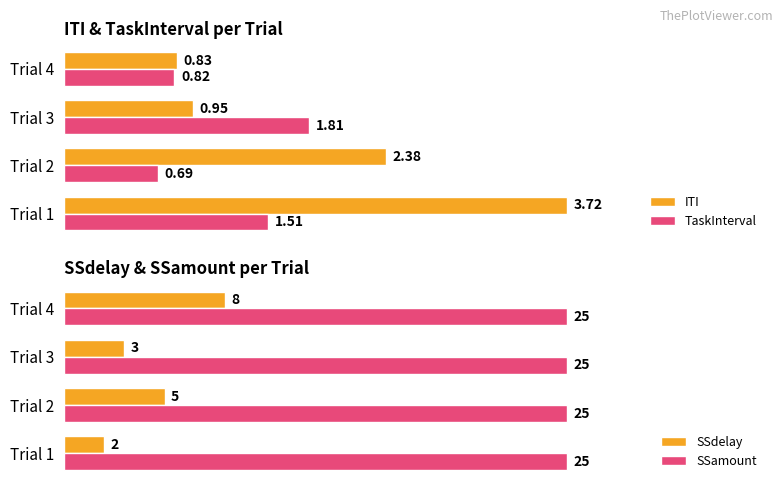

Rank the categories by ITI value from highest to lowest.

Trial 1, Trial 2, Trial 3, Trial 4